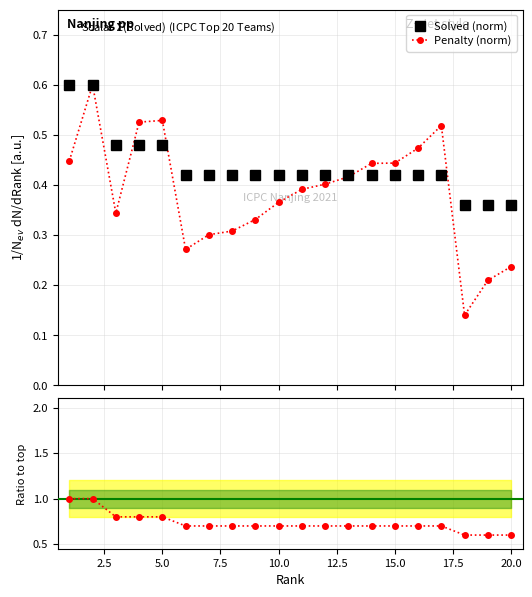

How many Penalty (norm) values are between 0 and 1?

20